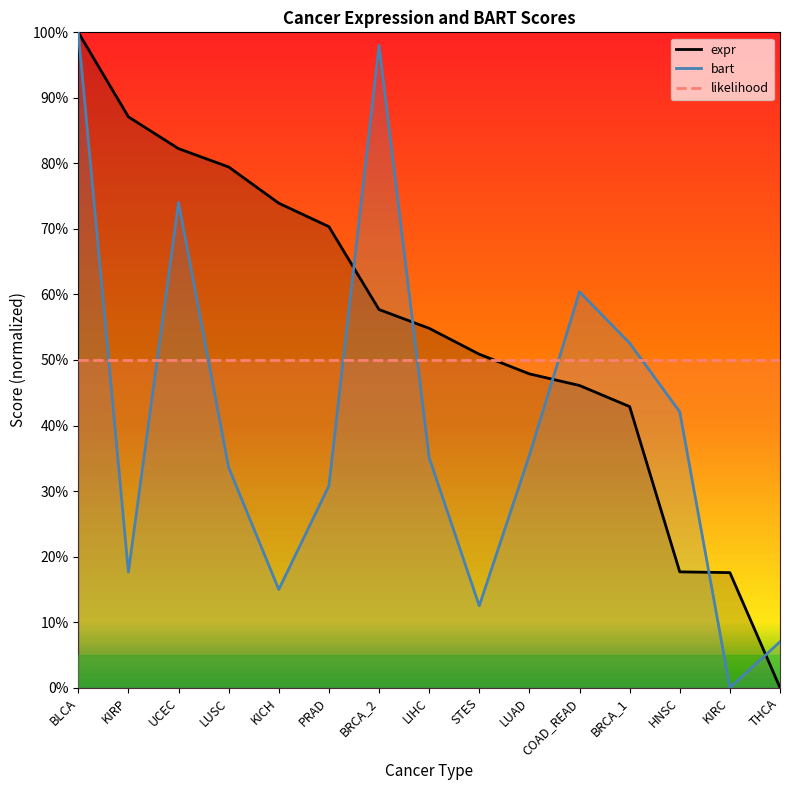

Rank the categories by expr value from highest to lowest.

BLCA, KIRP, UCEC, LUSC, KICH, PRAD, BRCA_2, LIHC, STES, LUAD, COAD_READ, BRCA_1, HNSC, KIRC, THCA